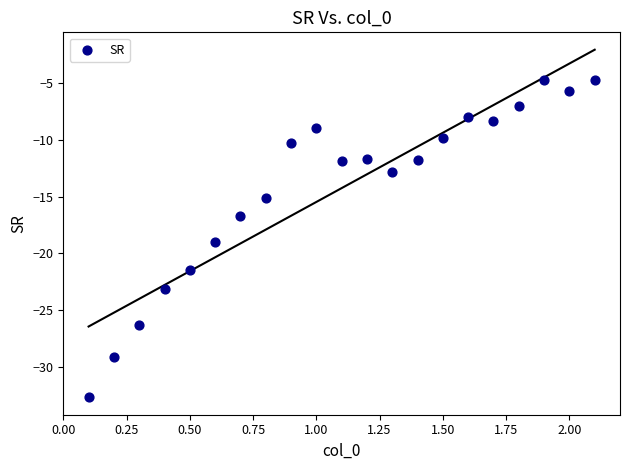

What is the range of Y values (max minus min)?

28.0